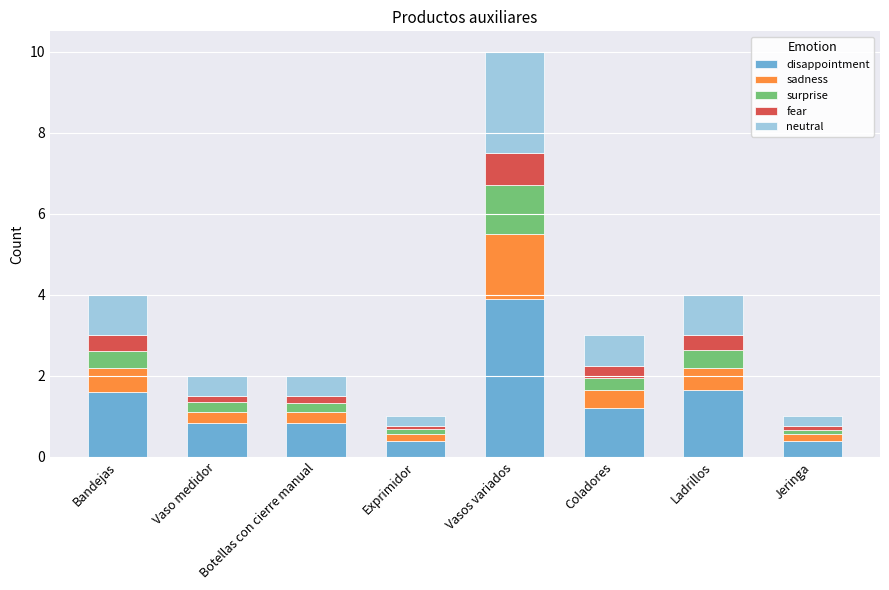

At which category is the sum across all series the highest?

Vasos variados